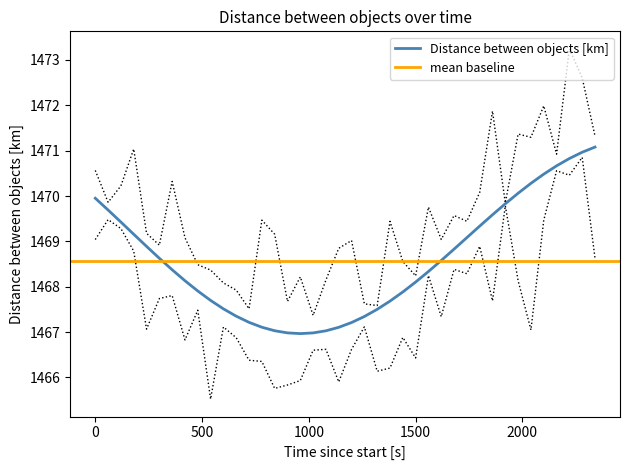

Between 2160 and 720, which is larger?

2160